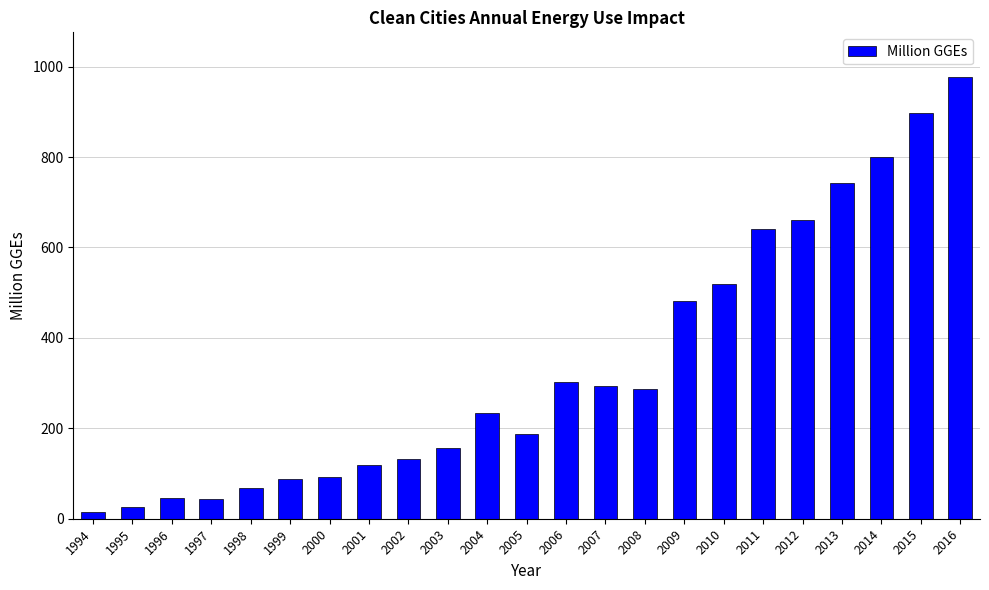

How many data points are less than 233?

11